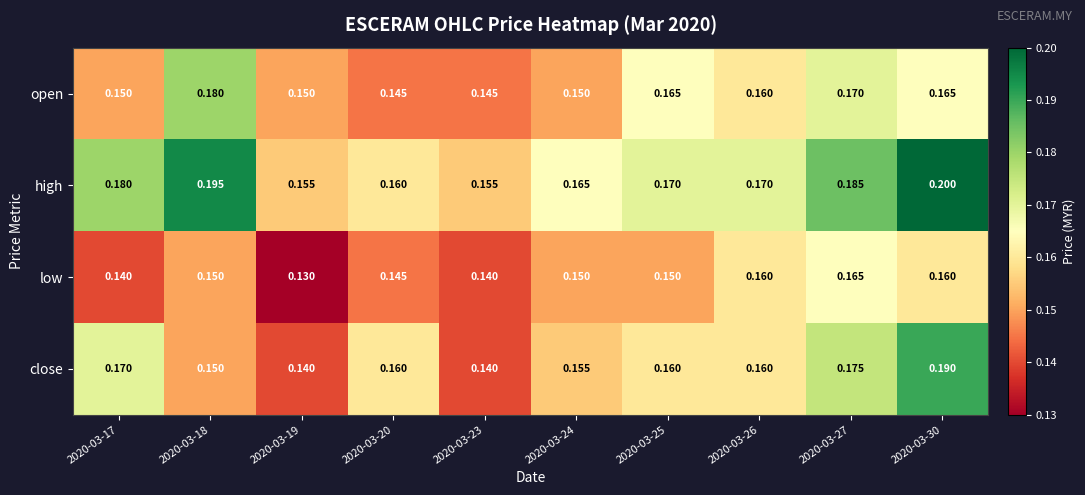

At how many categories does at least one series exceed 0?

10